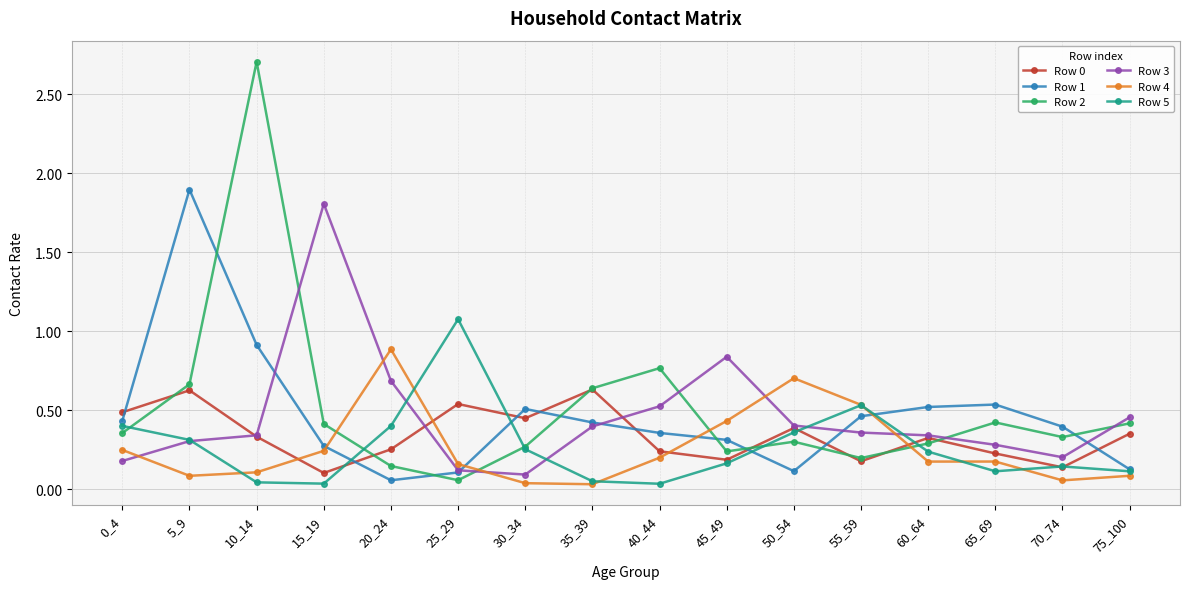

How many intersections are there between Row 3 and Row 4?

5